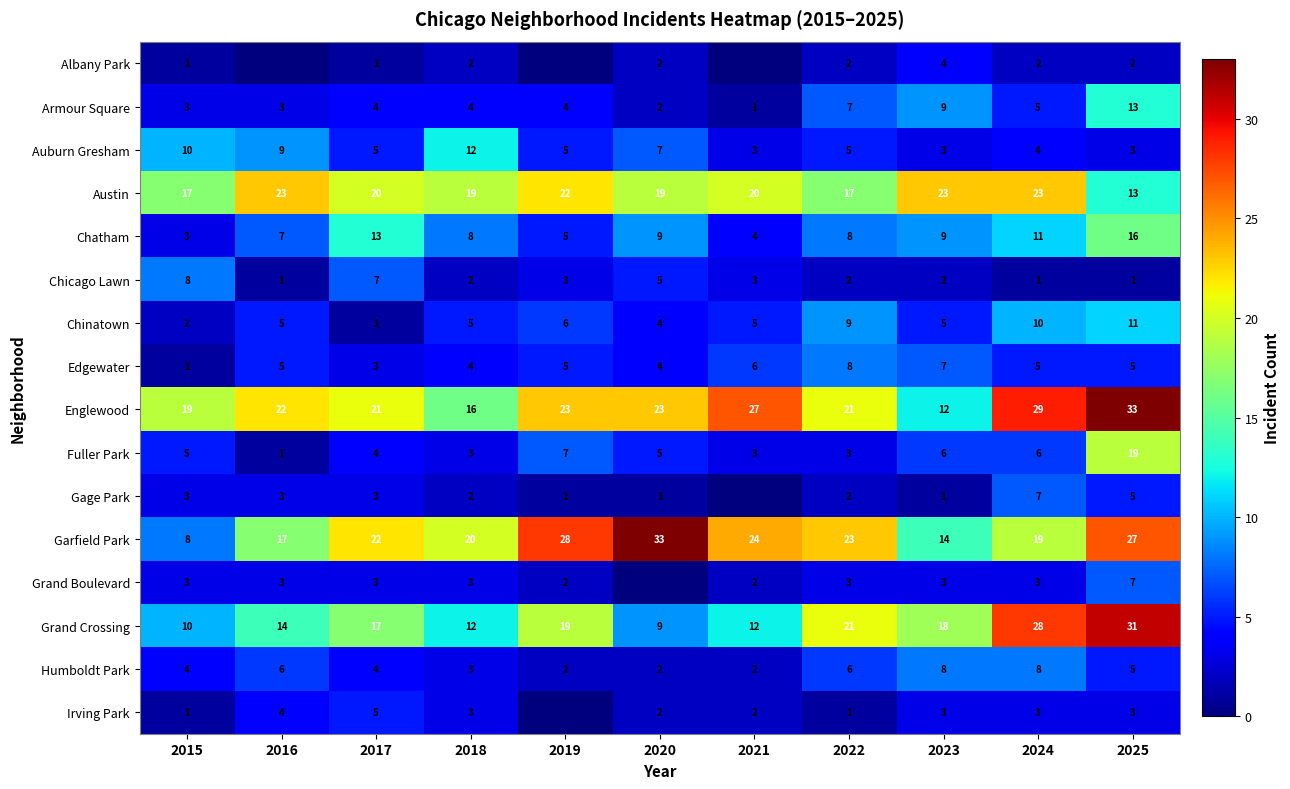

What is the total value across all series at 2018?

118